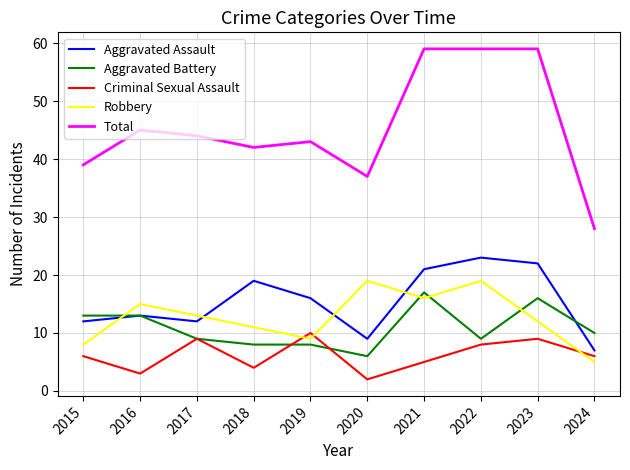

Is this an area chart (filled region under the line)?

No